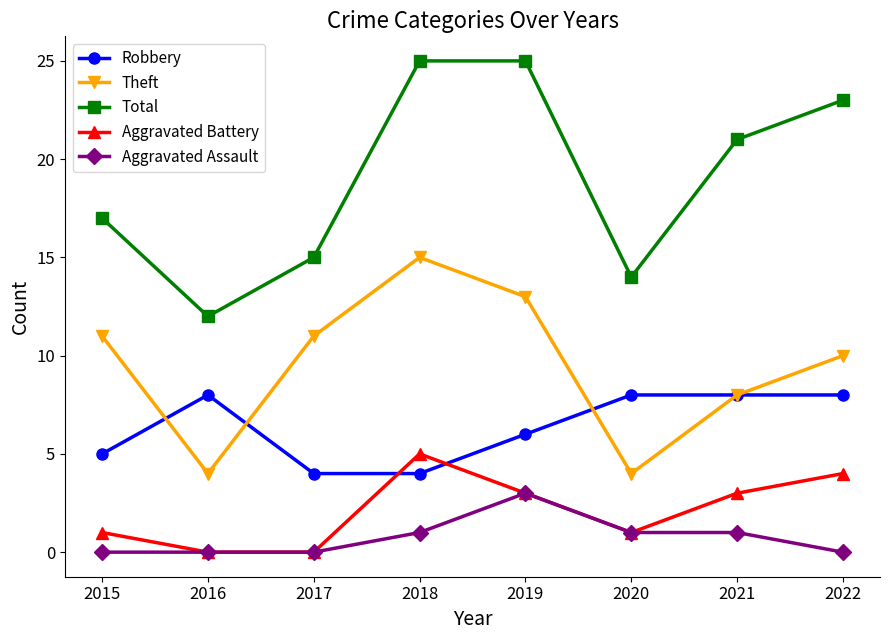

Which series has the largest total across all categories?

Total